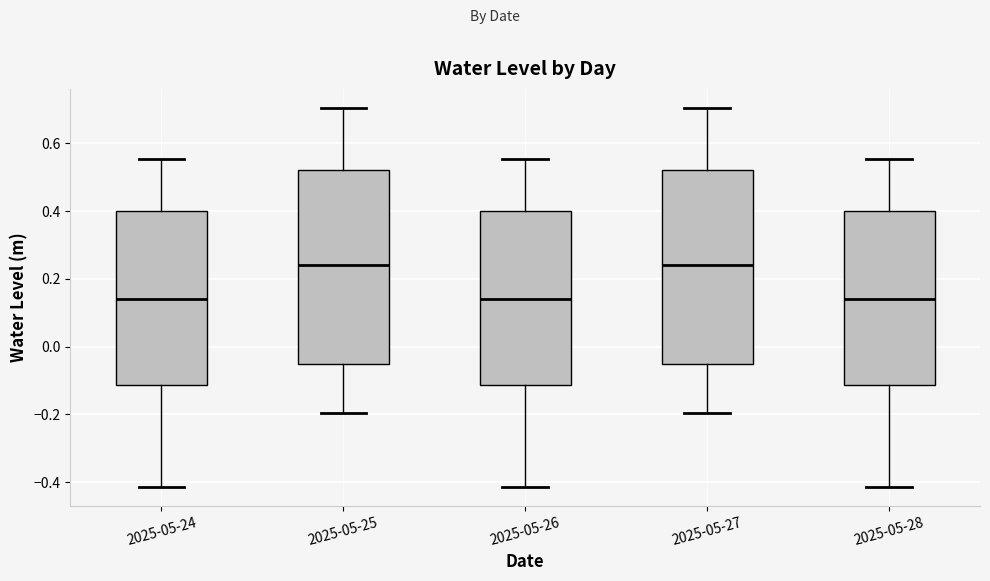

Reading left to right, read every box against the y-axis: the position of its median line, the range the box covers, and the ends of its whiskers. The values are not printed on the chart, so give them approximately, as read against the axis.

2025-05-24: median 0.14, box -0.12 to 0.40, whiskers -0.42 to 0.56
2025-05-25: median 0.24, box -0.06 to 0.52, whiskers -0.20 to 0.70
2025-05-26: median 0.14, box -0.12 to 0.40, whiskers -0.42 to 0.56
2025-05-27: median 0.24, box -0.06 to 0.52, whiskers -0.20 to 0.70
2025-05-28: median 0.14, box -0.12 to 0.40, whiskers -0.42 to 0.56